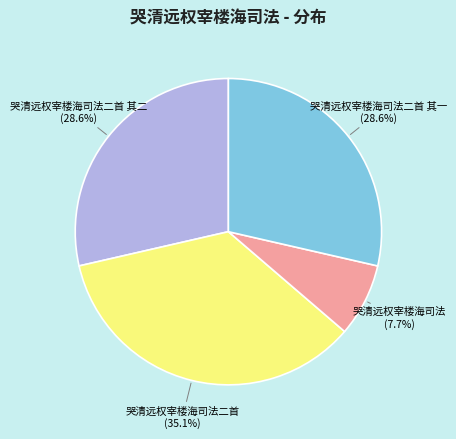

Is there any slice that represents more than half of the pie?

No